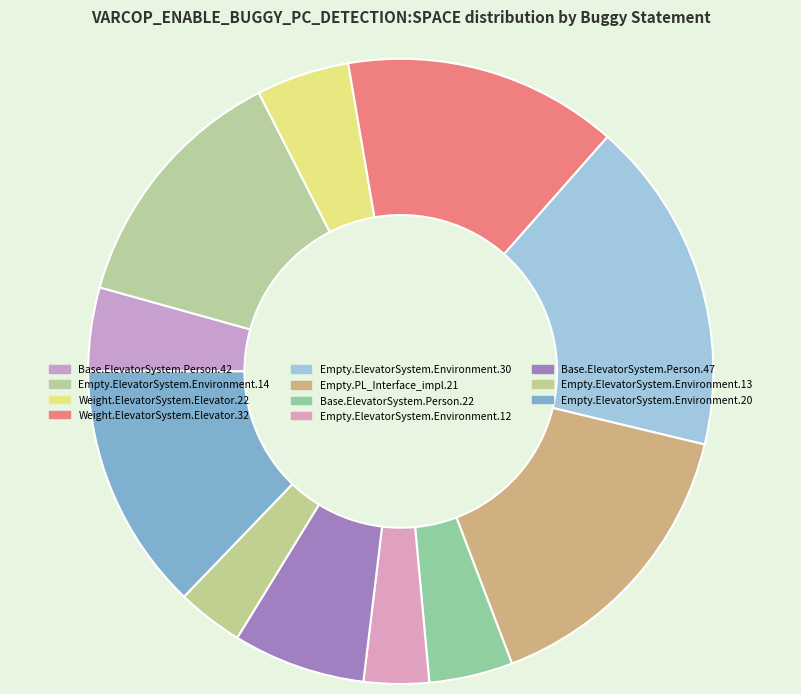

How many segments does this pie chart have?

11